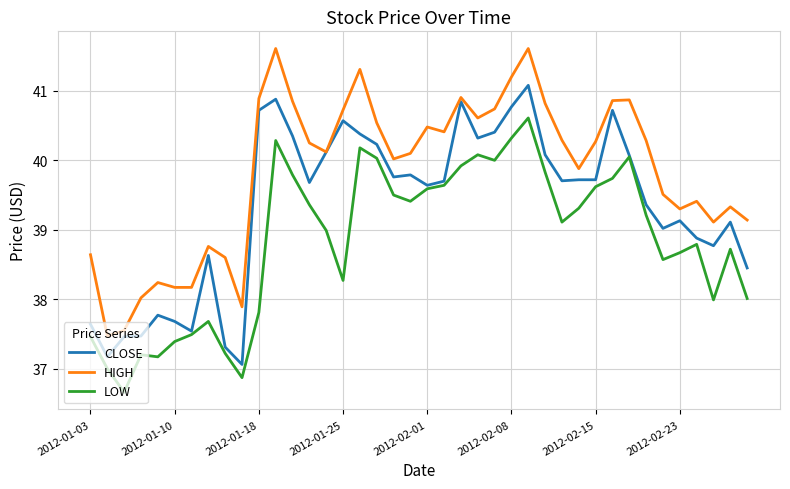

True or false: CLOSE has more than 2 interior local peaks.

True